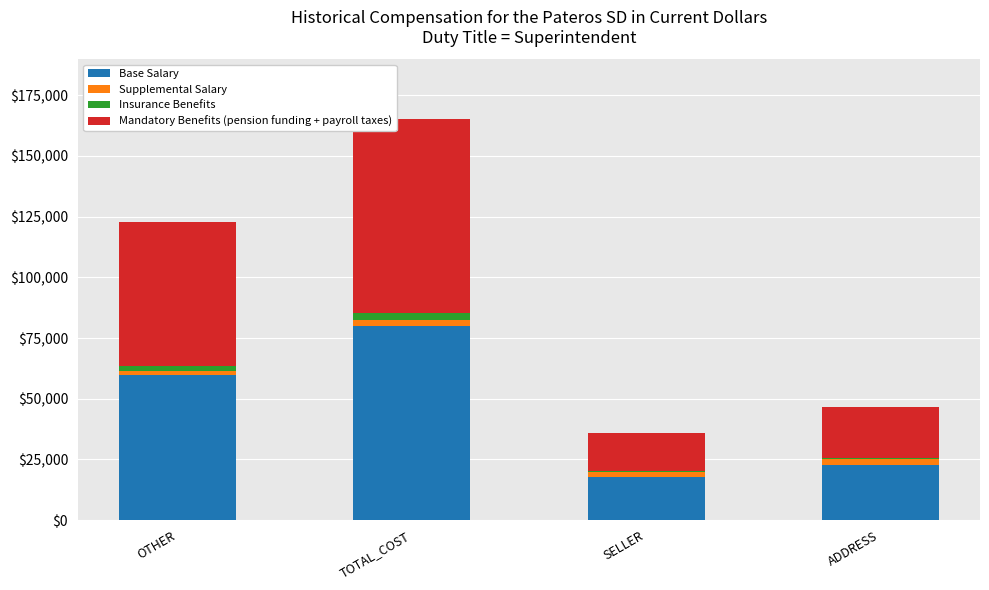

True or false: Base Salary has a value of 79800.0 at TOTAL_COST.

True